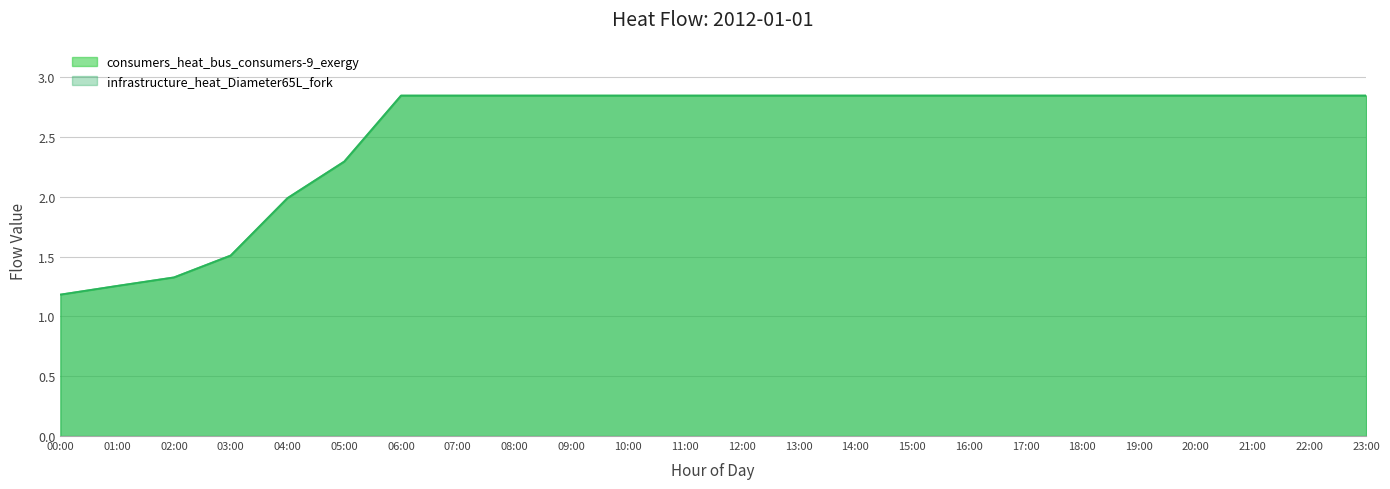

How many data points in infrastructure_heat_Diameter65L_fork are less than 2?

5